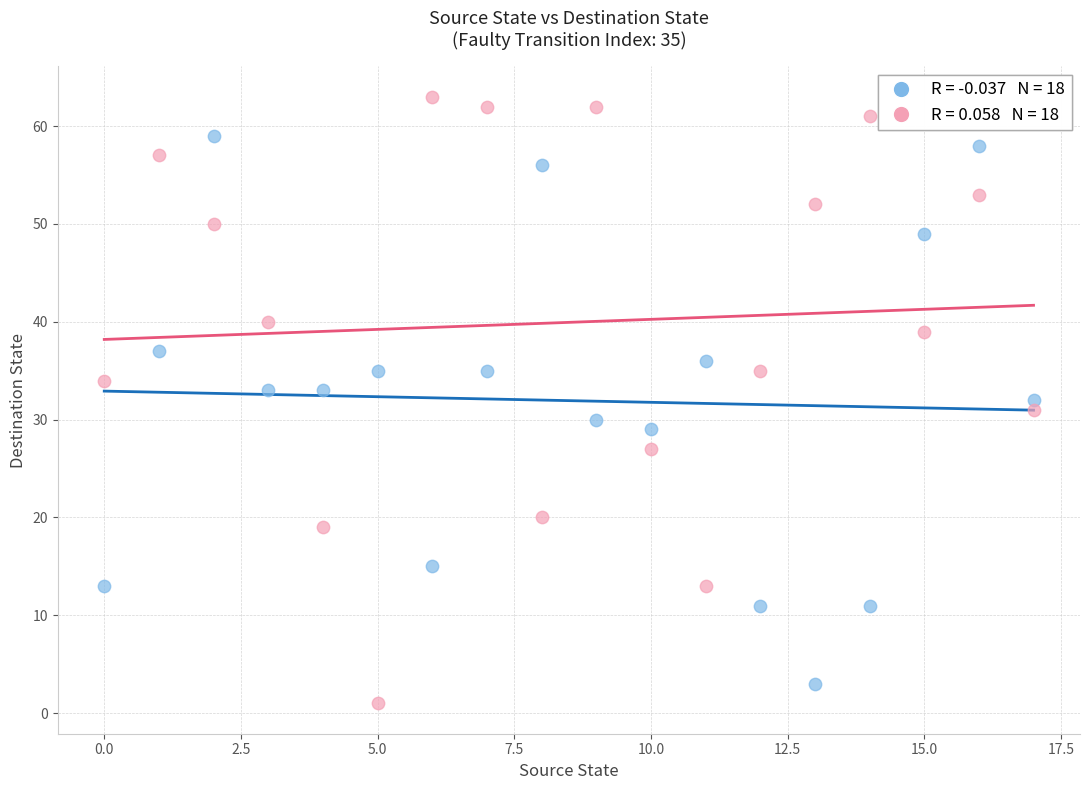

Across all data points, what is the range of Y values (max minus min)?

62